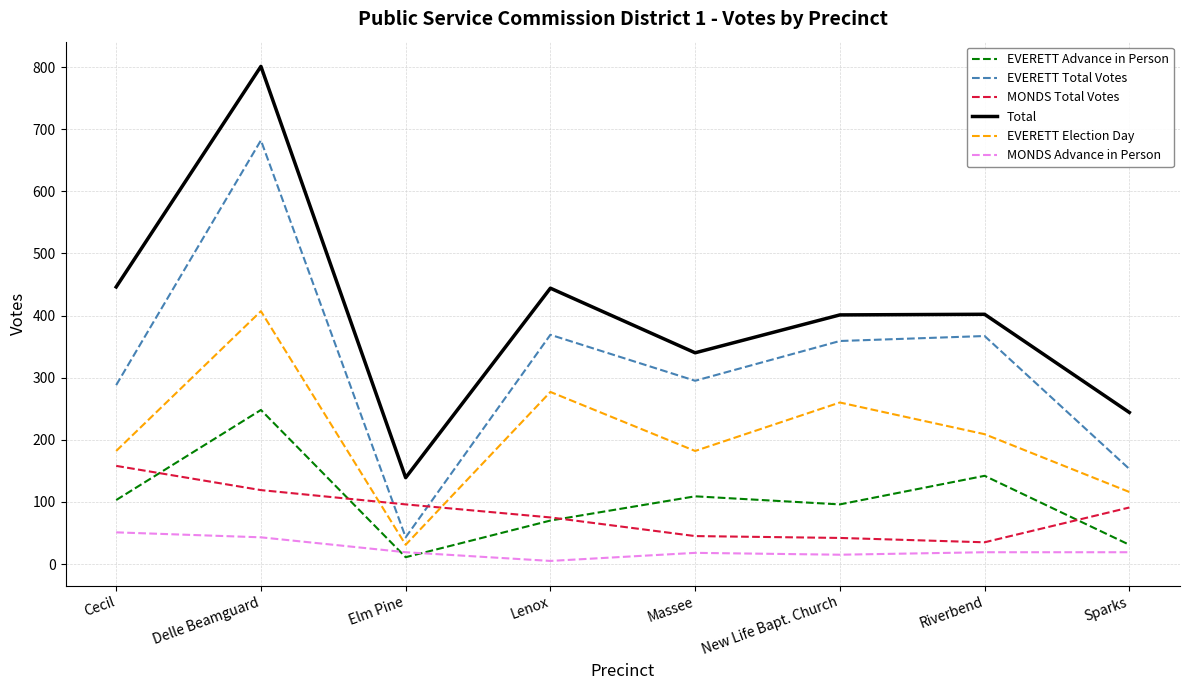

True or false: EVERETT Total Votes has a value of 232 at Lenox.

False